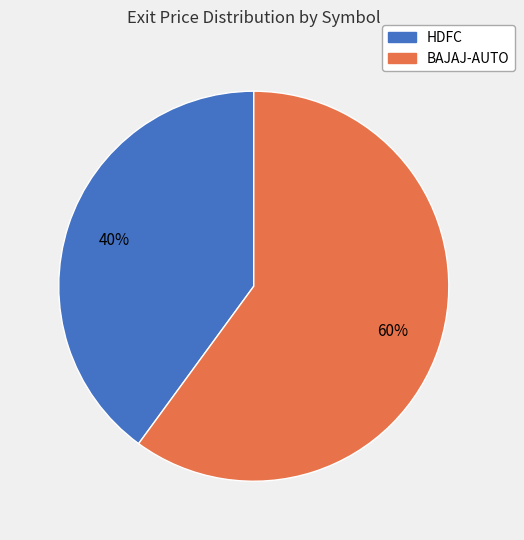

To the nearest percent, what is the combined percentage of HDFC and BAJAJ-AUTO?

100%